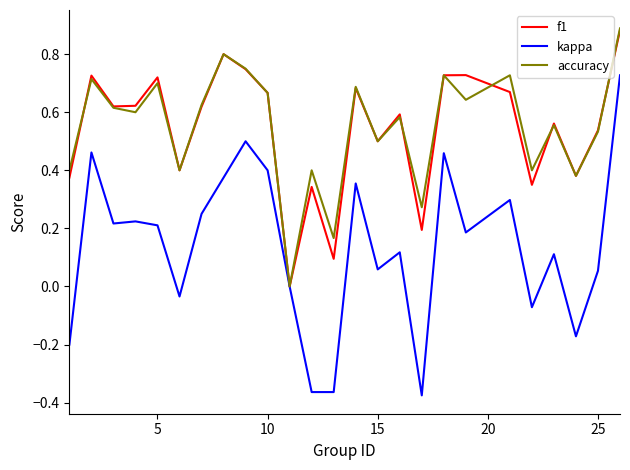

Which series has the widest spread of values?

kappa